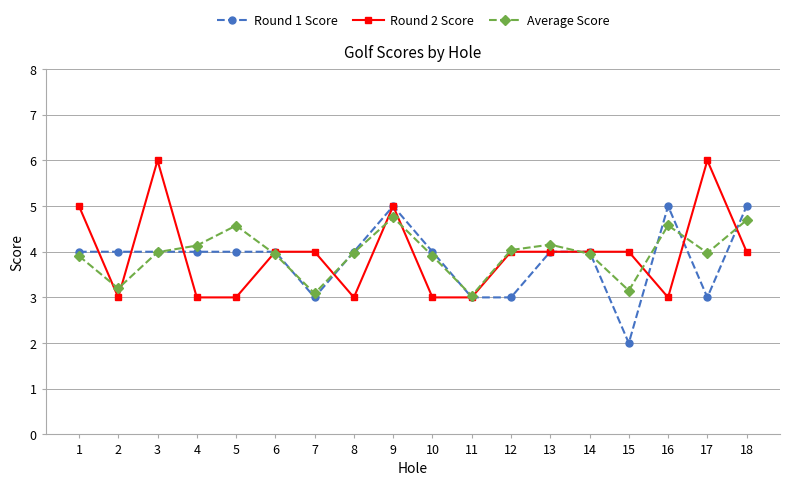

How many lines are shown in the chart?

3